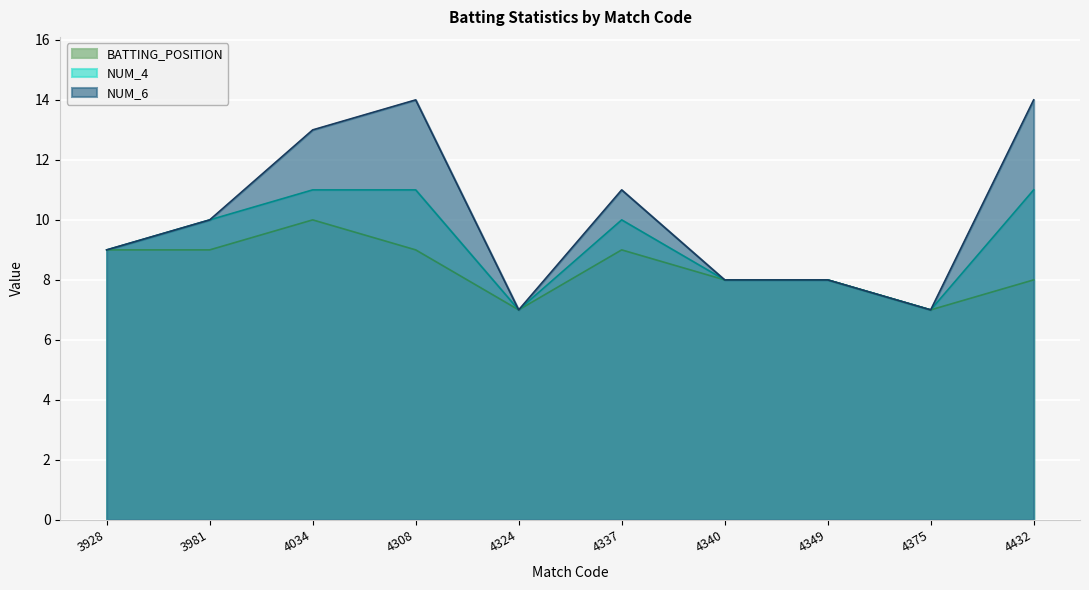

The value of BATTING_POSITION at 4308 is 3. True or false?

False